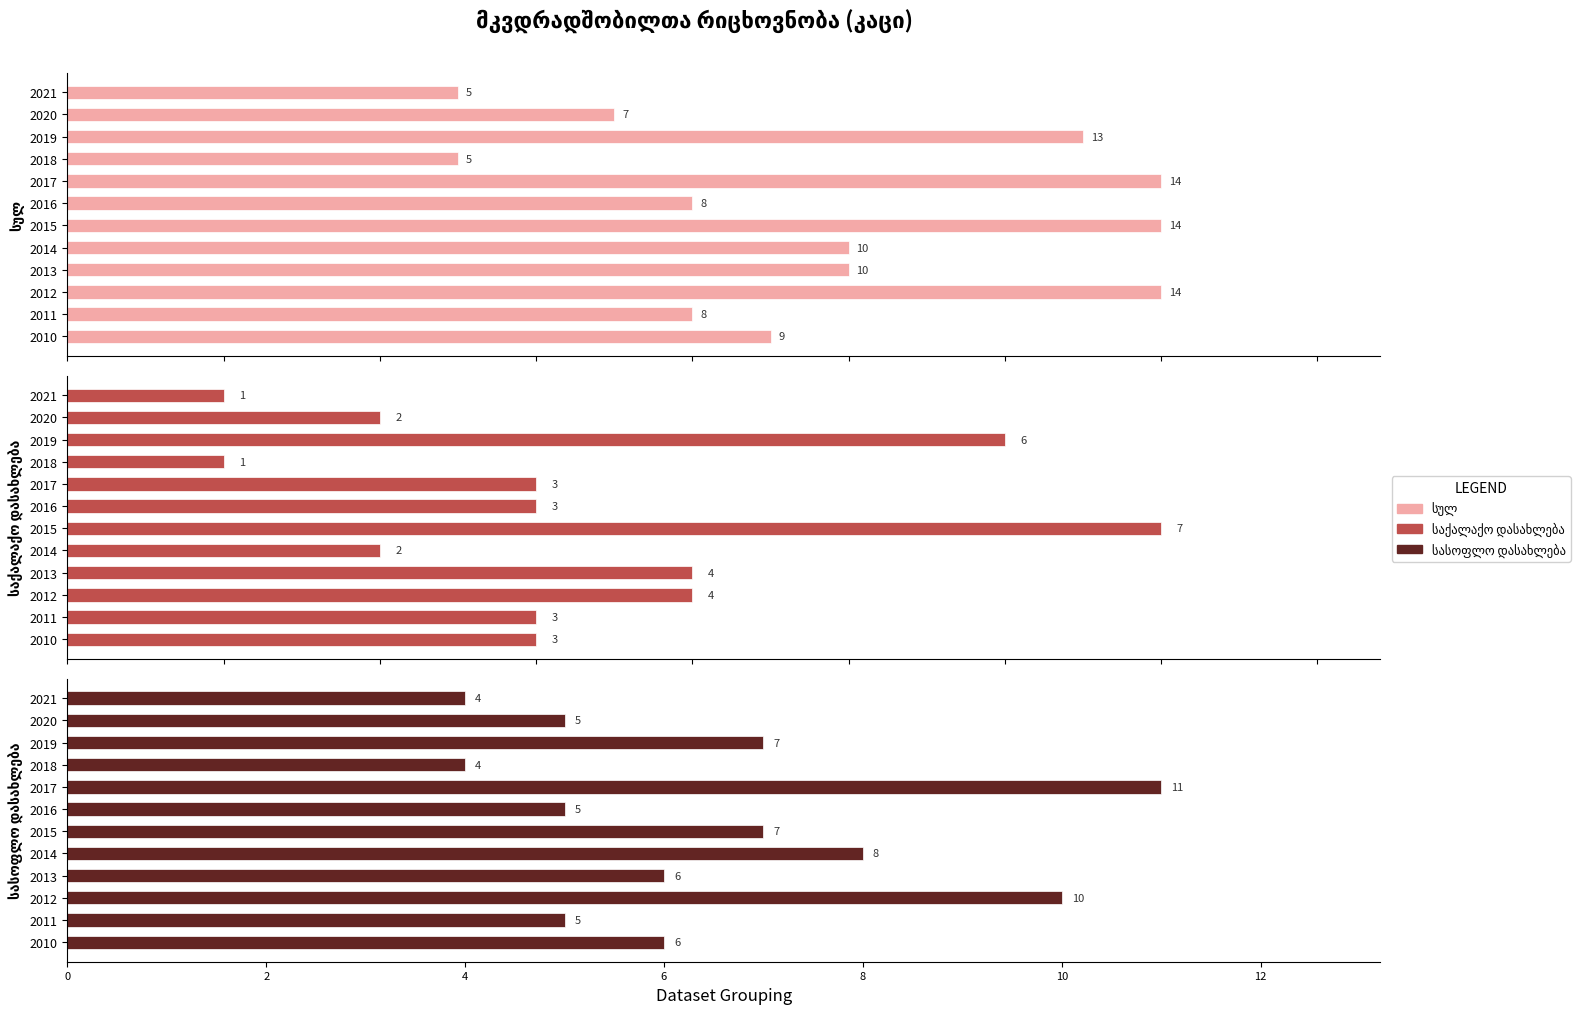

What is the average value of the სულ series?

10